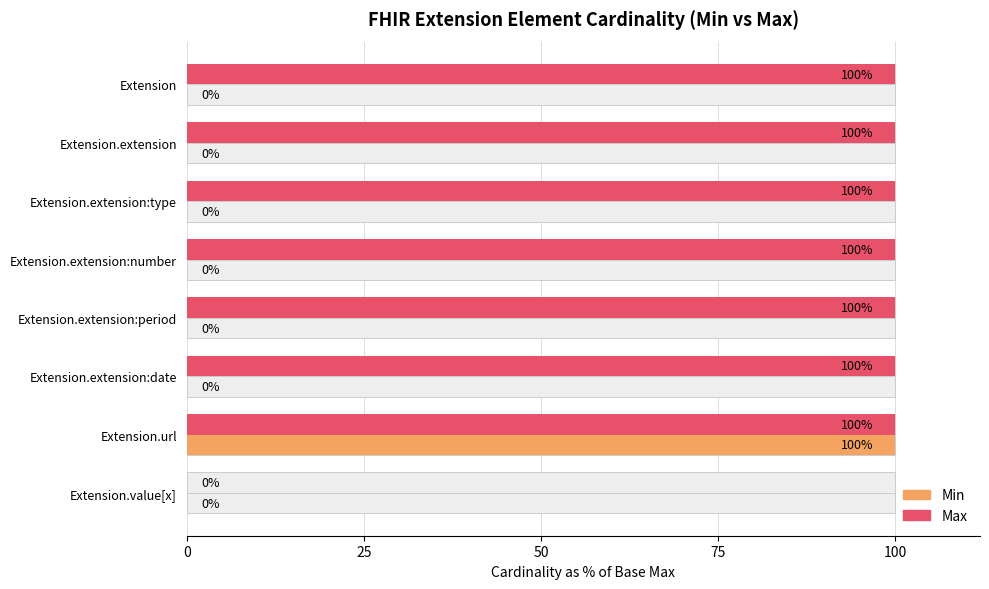

What is the value of the Max bar at the 3rd from the left?

100